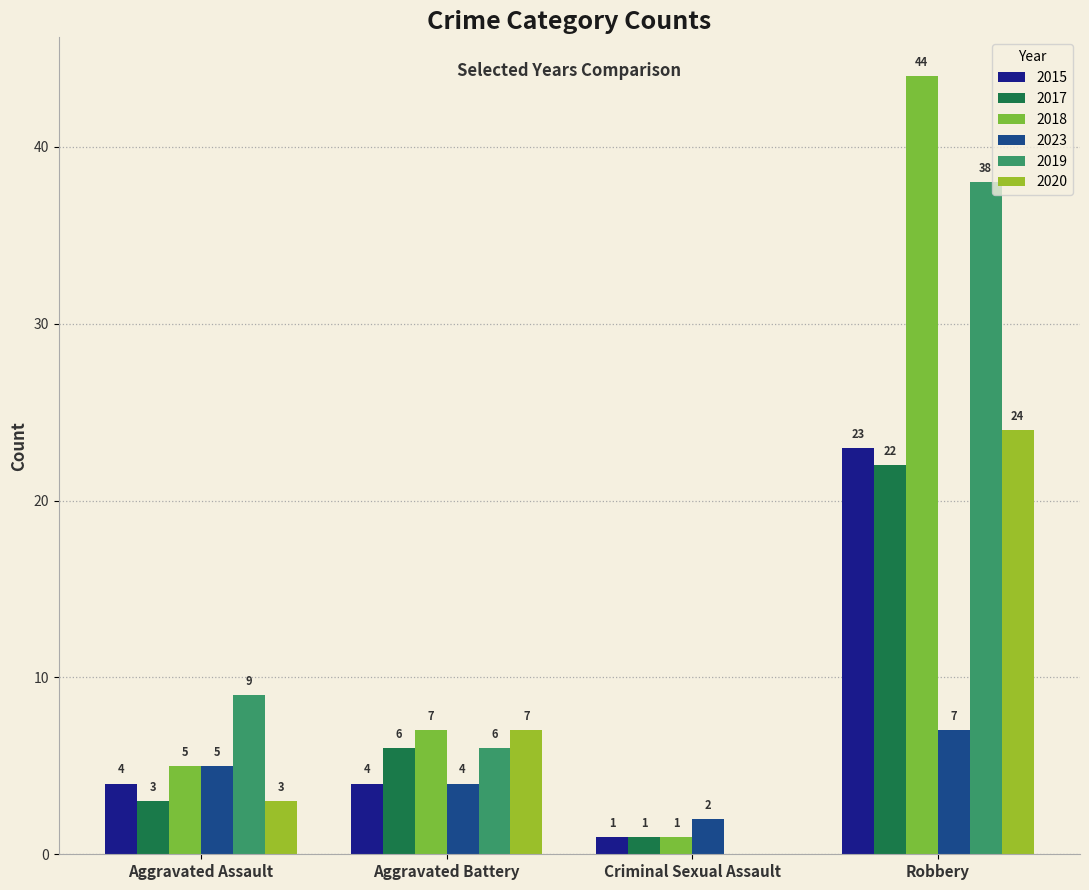

What are all the series names shown in the legend?

2015, 2017, 2018, 2023, 2019, 2020